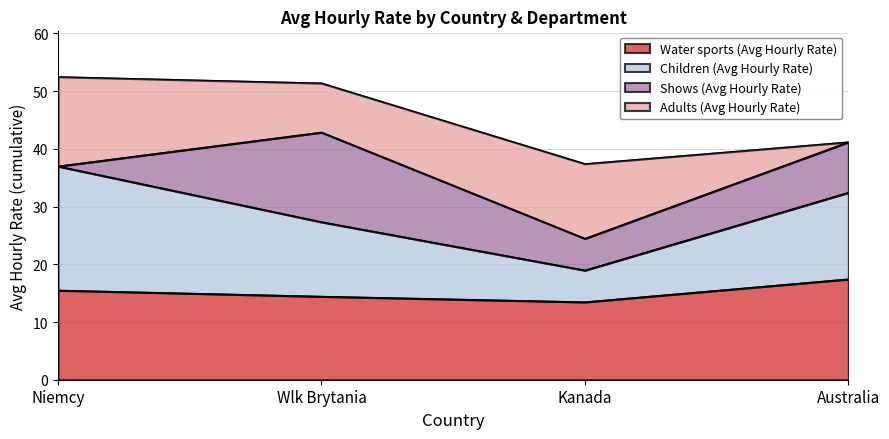

At which label does Water sports (Avg Hourly Rate) reach its peak?

Australia